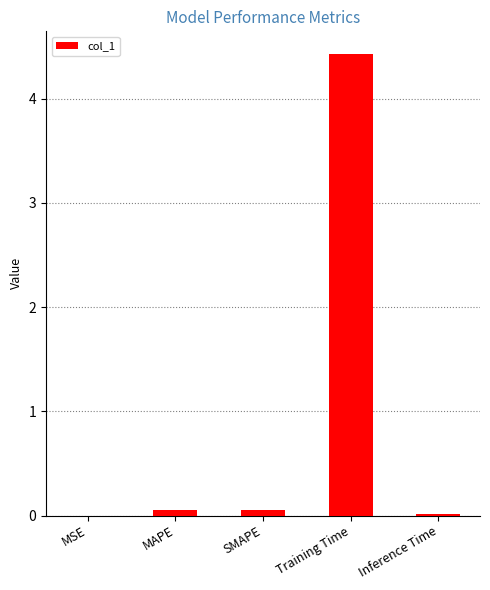

The value at Inference Time is 0.0. True or false?

True